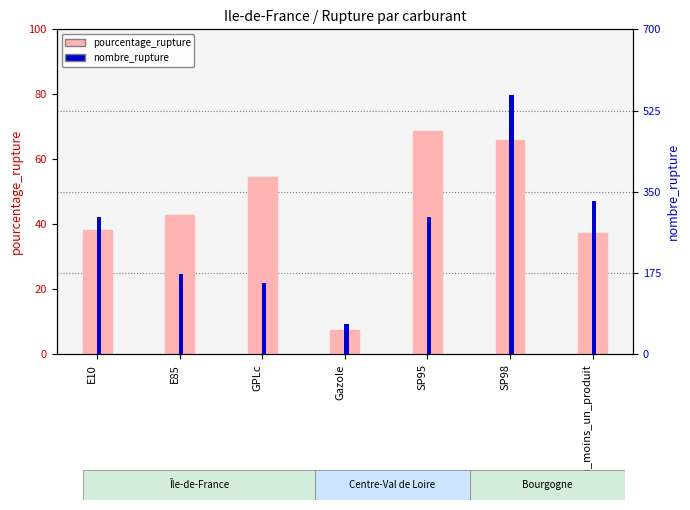

Is it true that pourcentage_rupture equals 79.9 at GPLc?

False